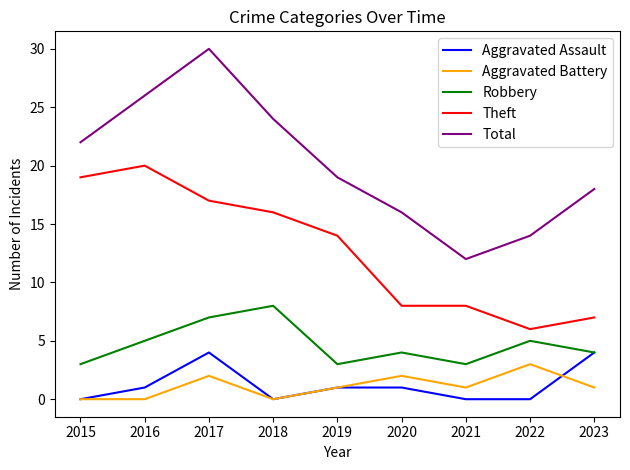

True or false: Theft and Total intersect in this chart.

False